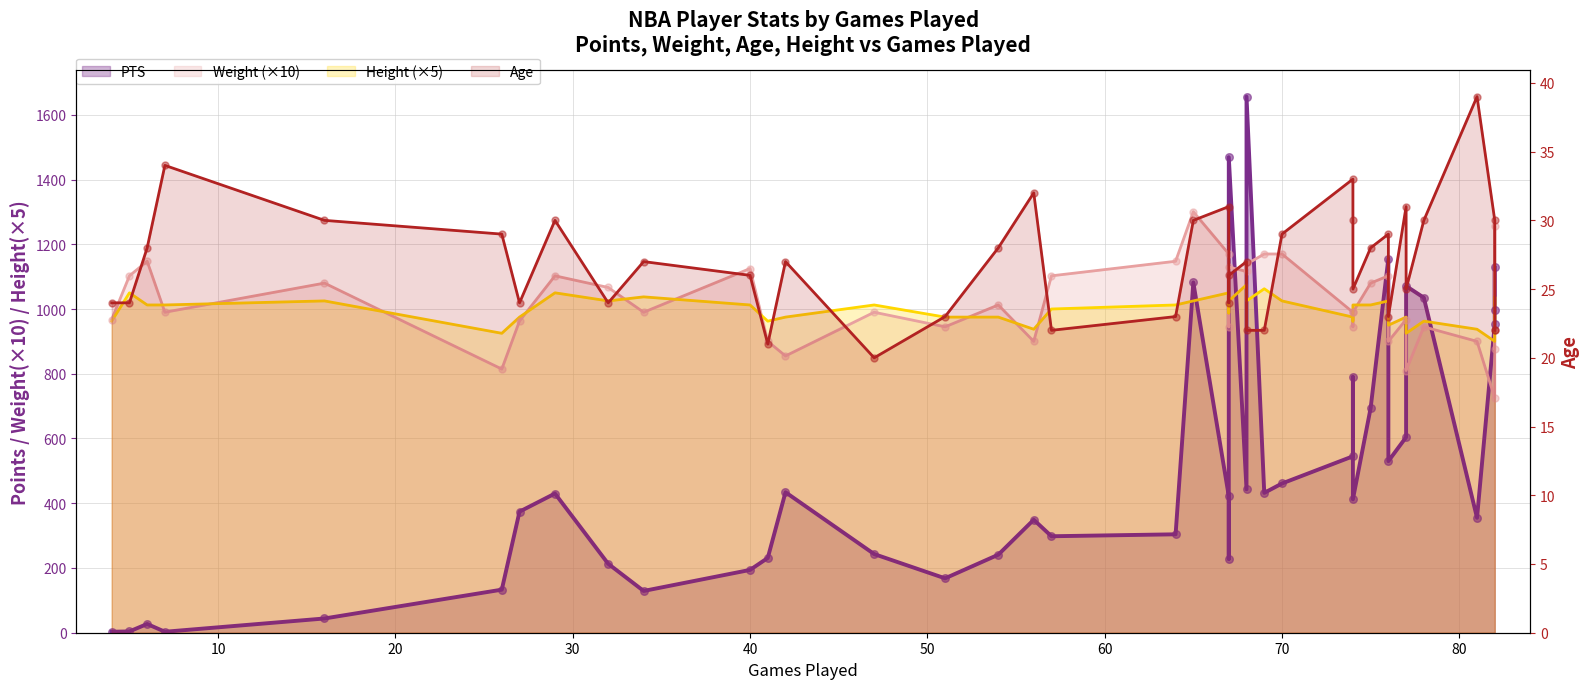

What is the total value across all series at 20?

2215.0